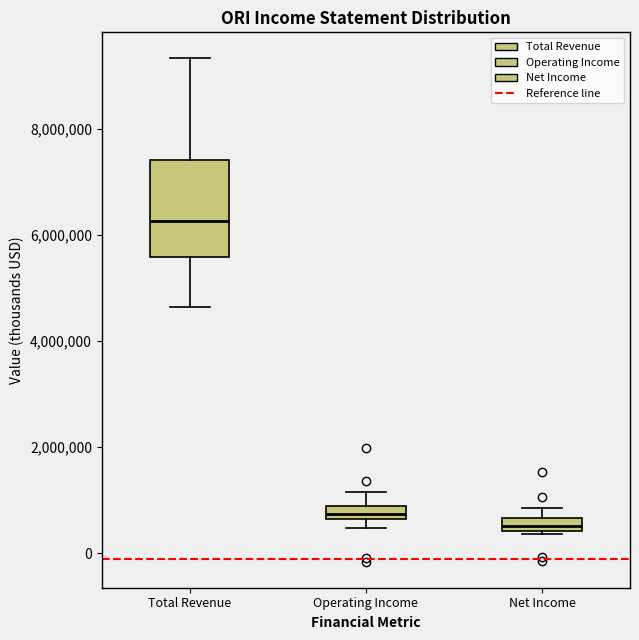

Where is the upper edge of the box for Net Income on the y-axis? The values are not printed on the chart, so give them approximately, as read against the axis.

600000